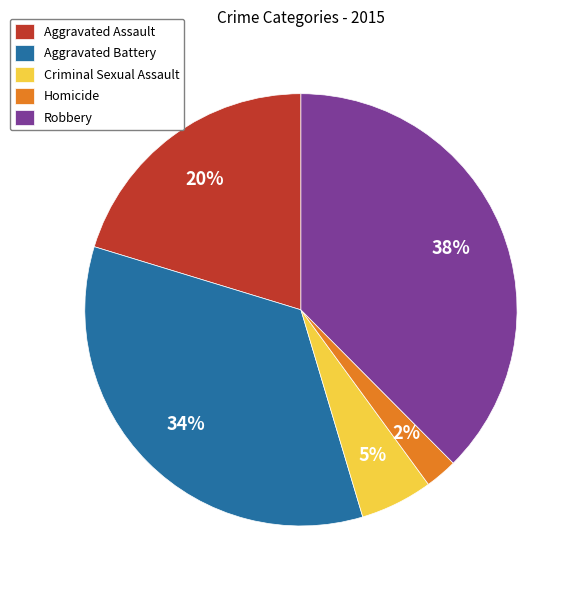

Which category has the smallest portion of the pie?

Homicide